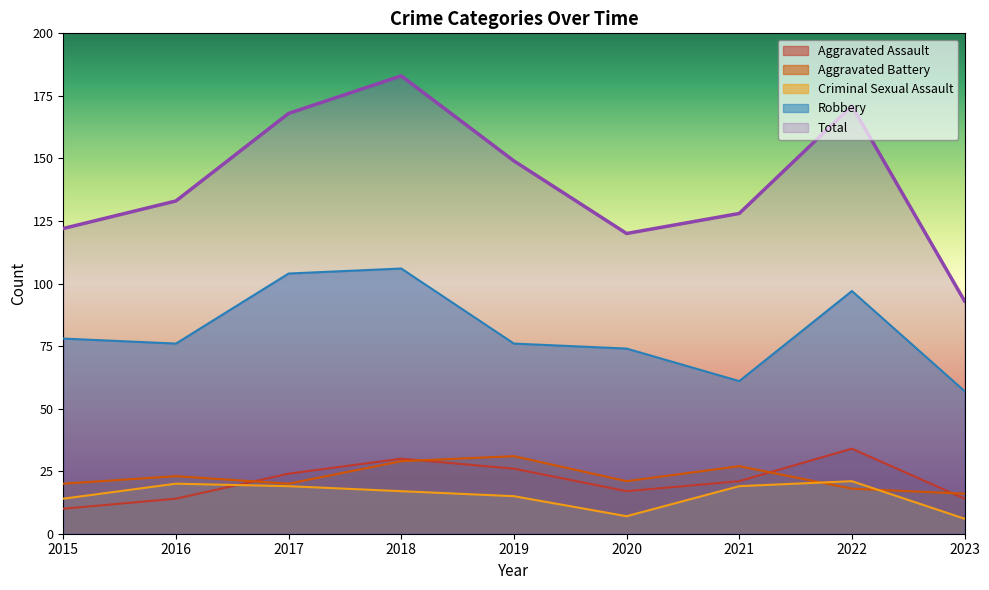

True or false: Aggravated Battery has more than 0 points higher than both neighbors.

True